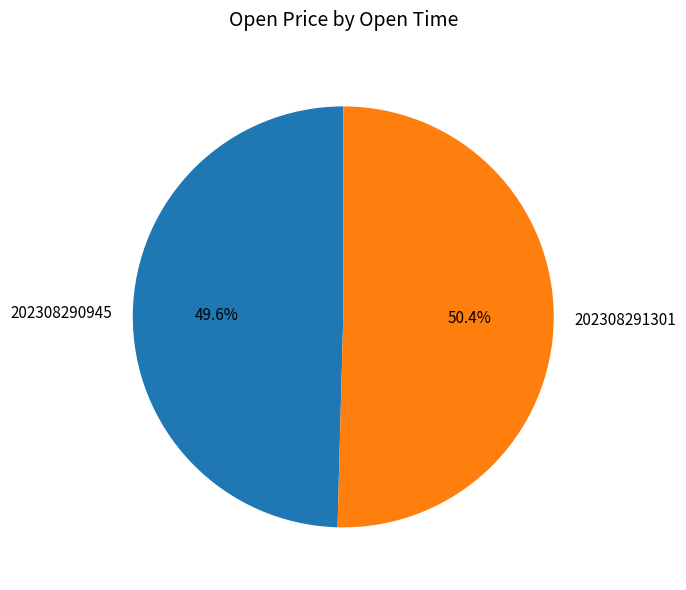

Is it true that 202308291301 is 50% of the pie?

True